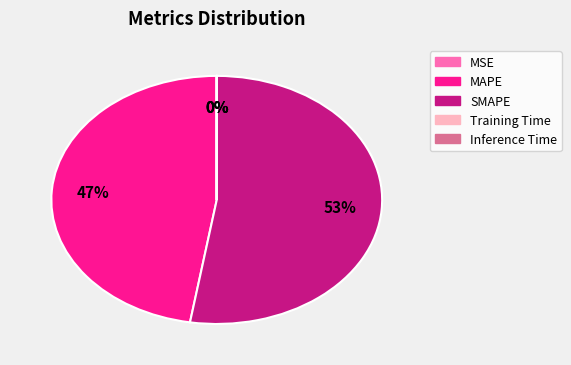

What percentage is the MAPE slice, to the nearest percent?

47%